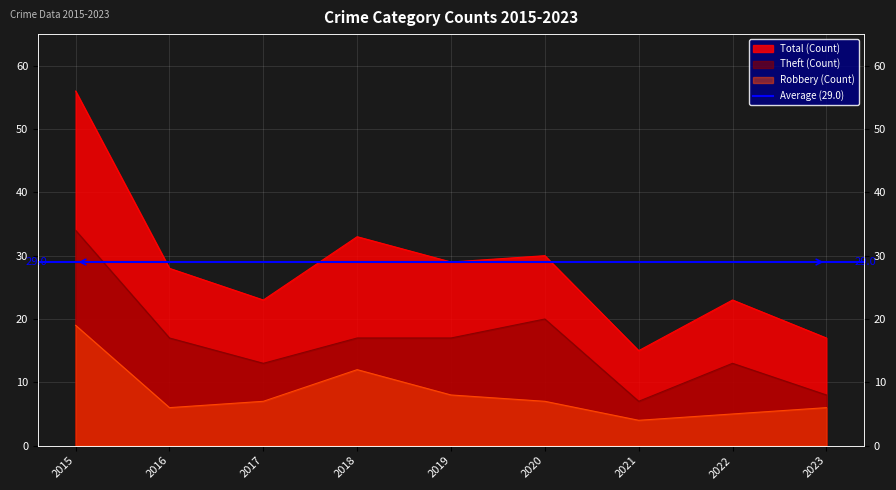

What is the value of the Theft point at the 4th from the left?

17